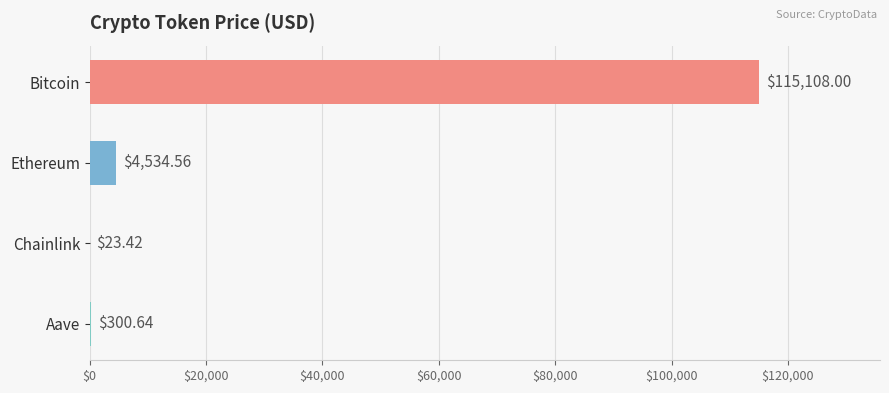

Approximately how many times larger is the value at Aave compared to Chainlink?

12.8